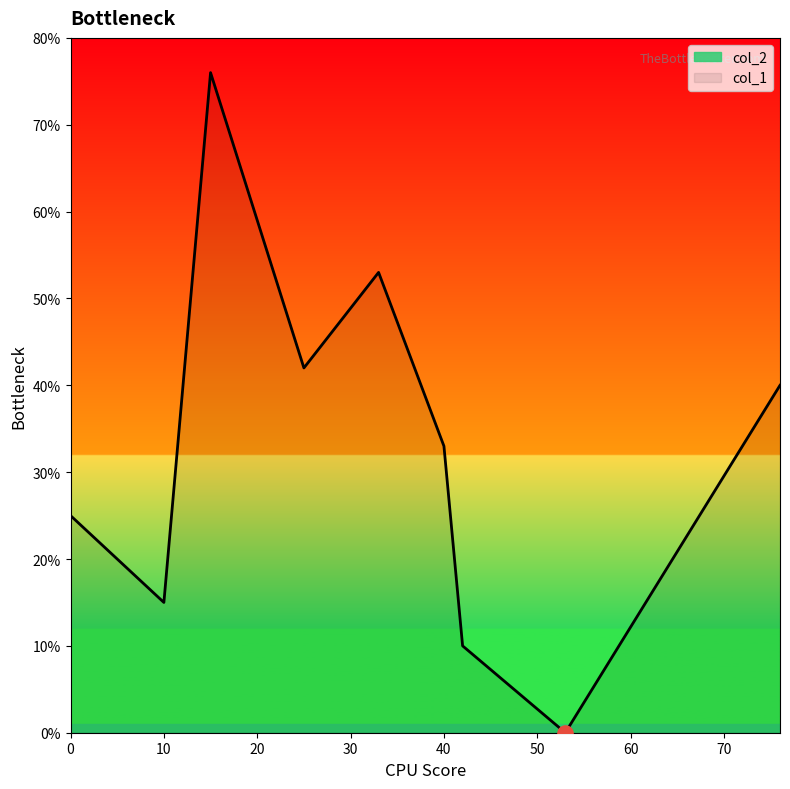

Which series has the largest total across all categories?

col_1